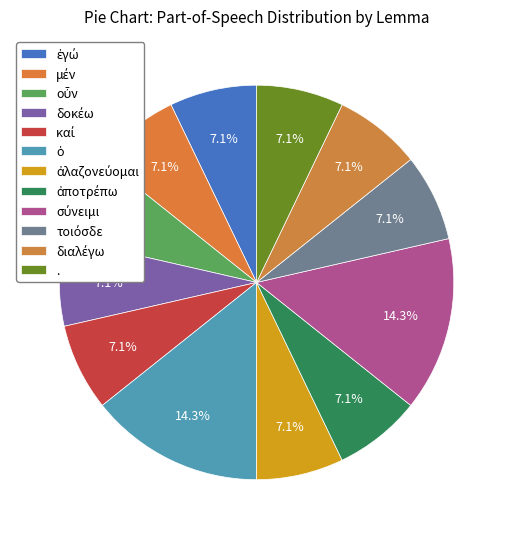

How many slices are in this pie chart?

12